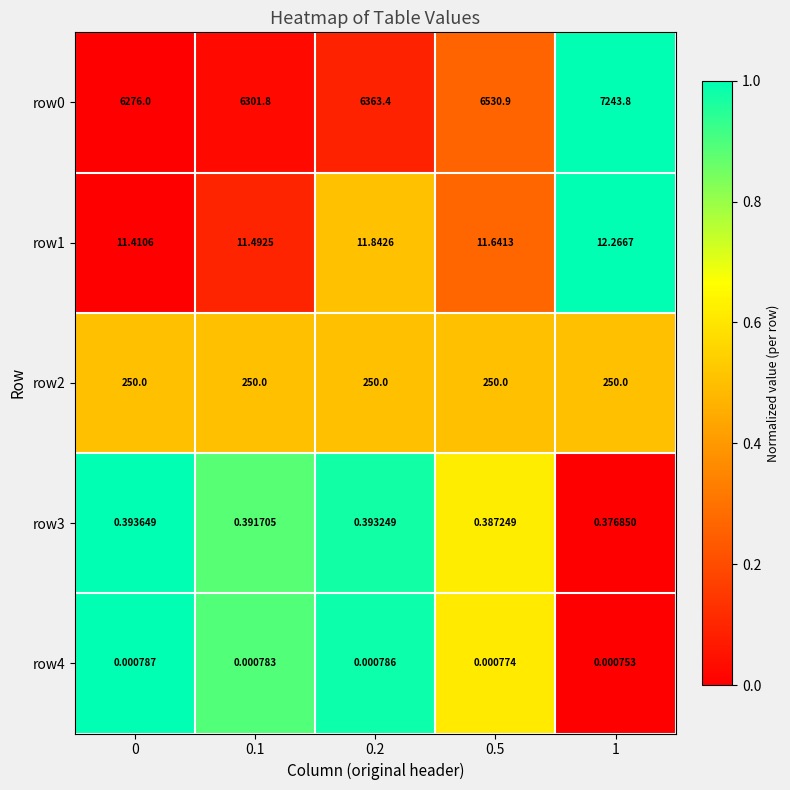

Is the value of row2 at 0.5 greater than the value of row1 at 0.2?

Yes